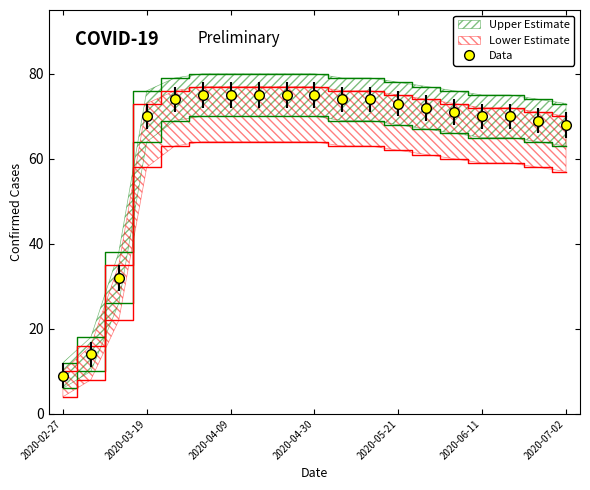

Reading right to left, extract all data points from this chart.

2020-07-02=68	2020-06-25=69	2020-06-18=70	2020-06-11=70	2020-06-04=71	2020-05-28=72	2020-05-21=73	2020-05-14=74	2020-05-07=74	2020-04-30=75	2020-04-23=75	2020-04-16=75	2020-04-09=75	2020-04-02=75	2020-03-26=74	2020-03-19=70	2020-03-12=32	2020-03-05=14	2020-02-27=9